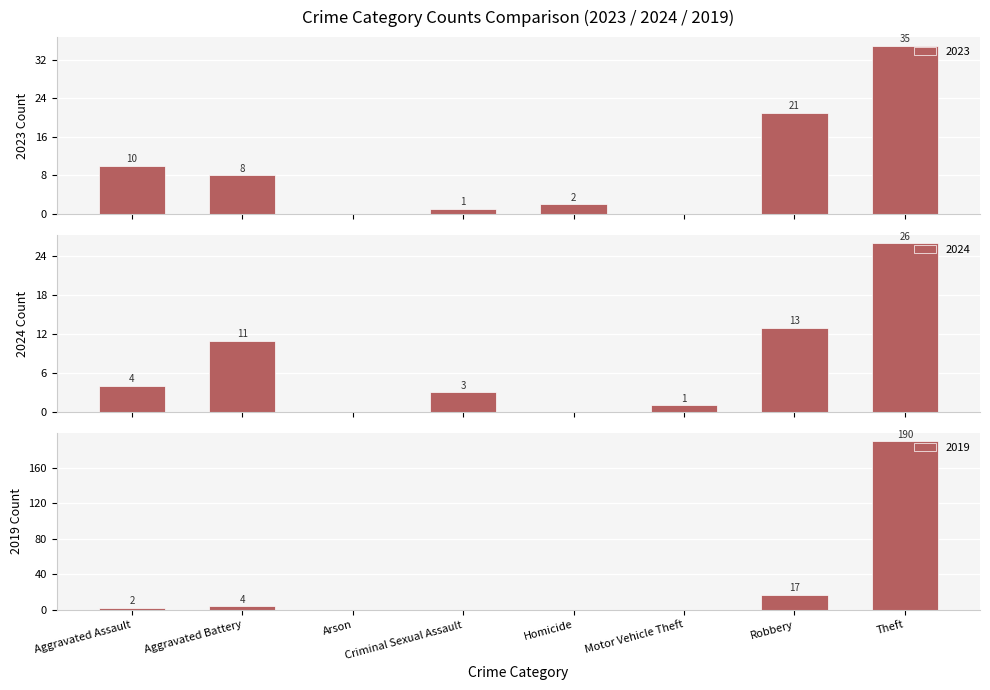

What are all the series names shown in the legend?

2023, 2024, 2019